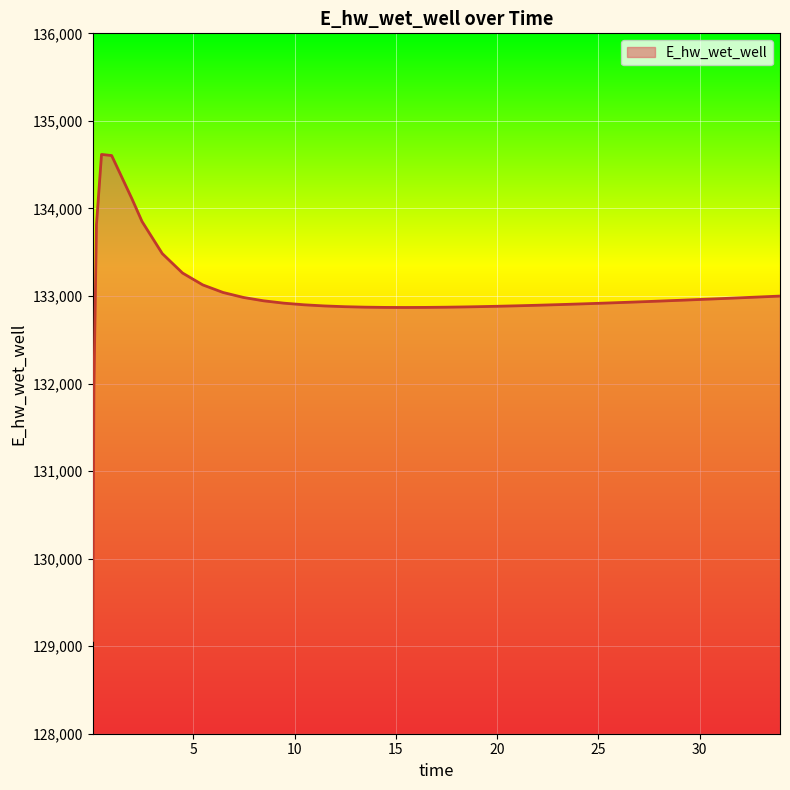

What is the difference between the maximum and minimum values?

5550.6